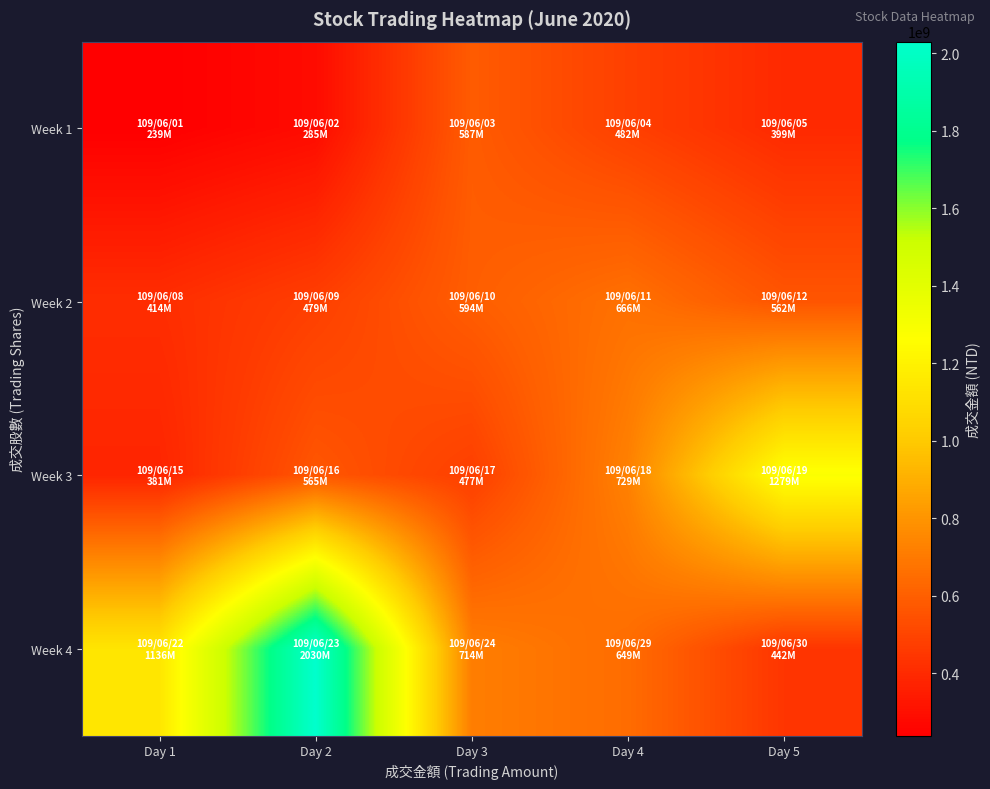

What is the difference between the highest and lowest values at Day 2?

1745476869